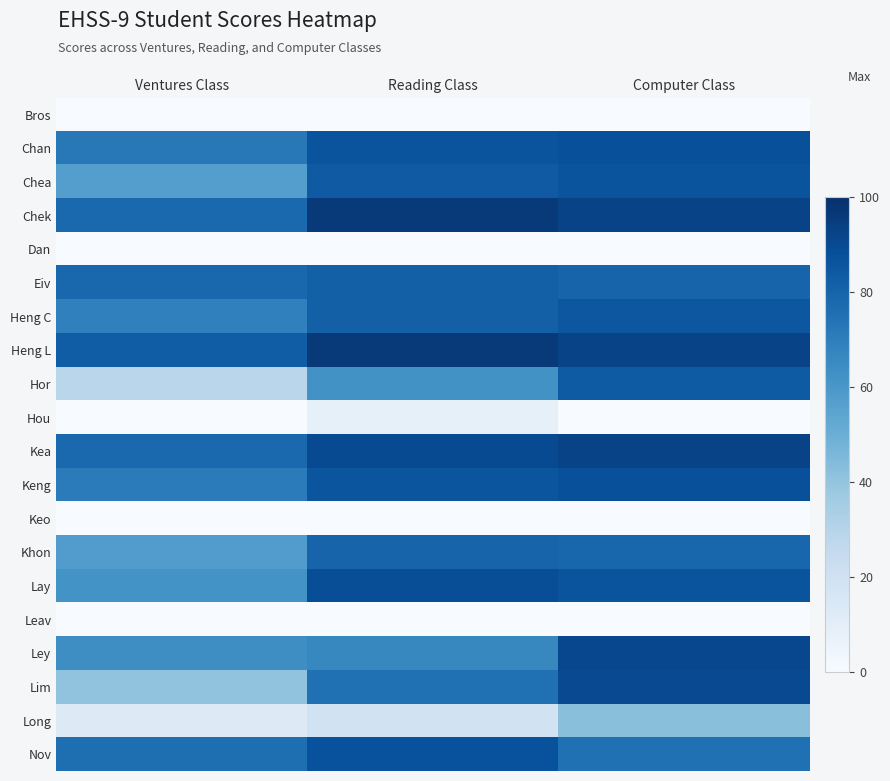

Between Ventures Class and Reading Class, which is larger?

Ventures Class